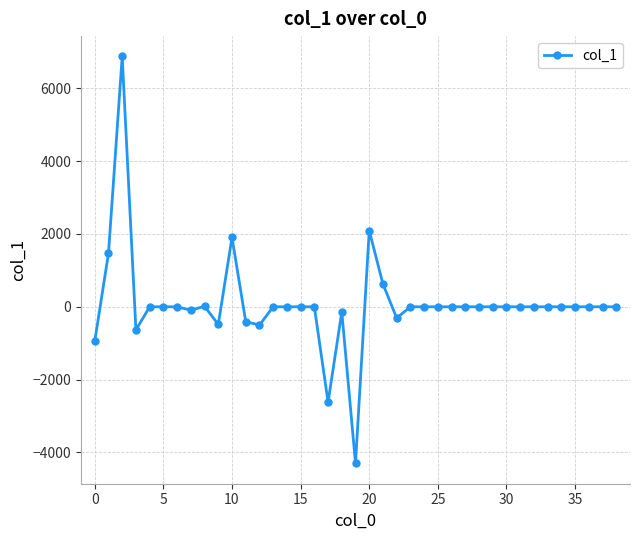

What is the smallest value displayed?

-4298.9